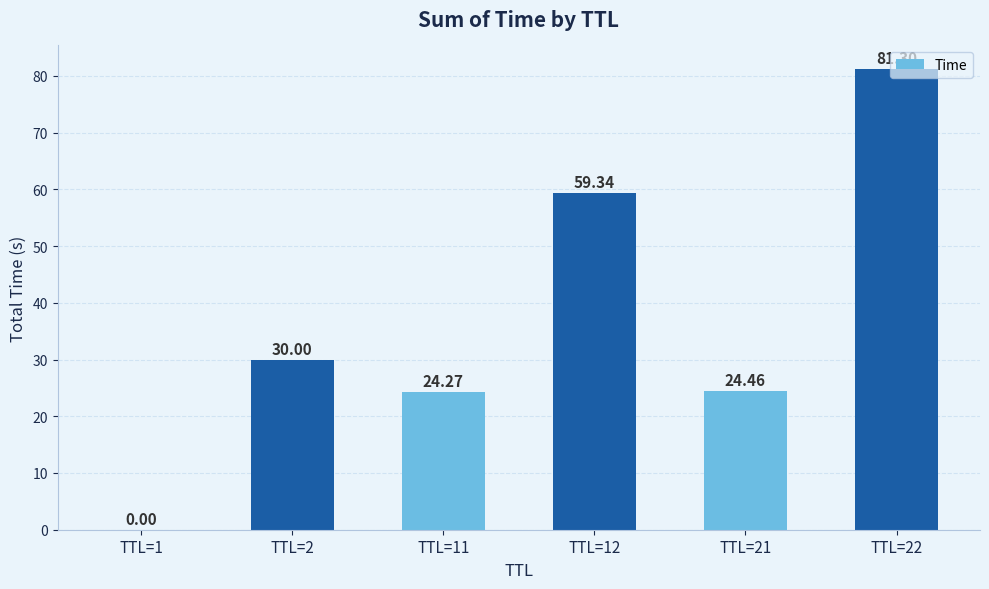

What is the difference between the values at TTL=21 and TTL=11?

0.2